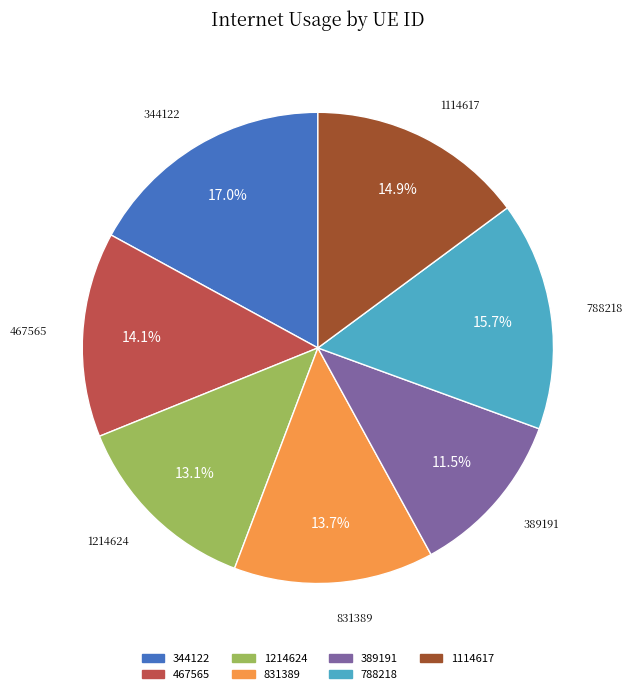

Is there a majority slice in this chart?

No